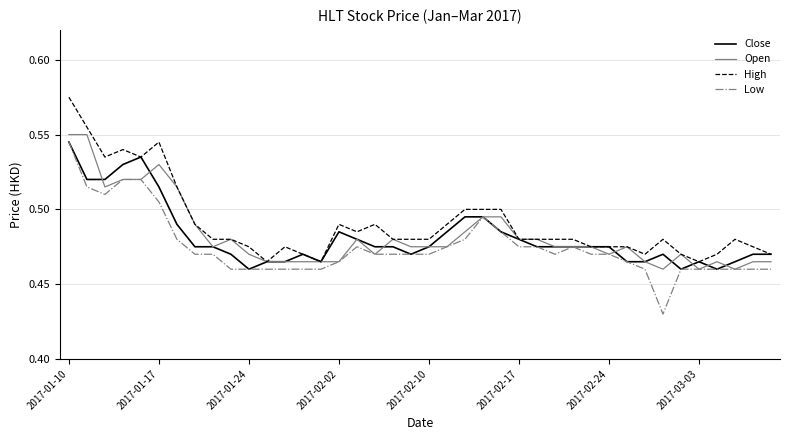

True or false: High and Low intersect in this chart.

False